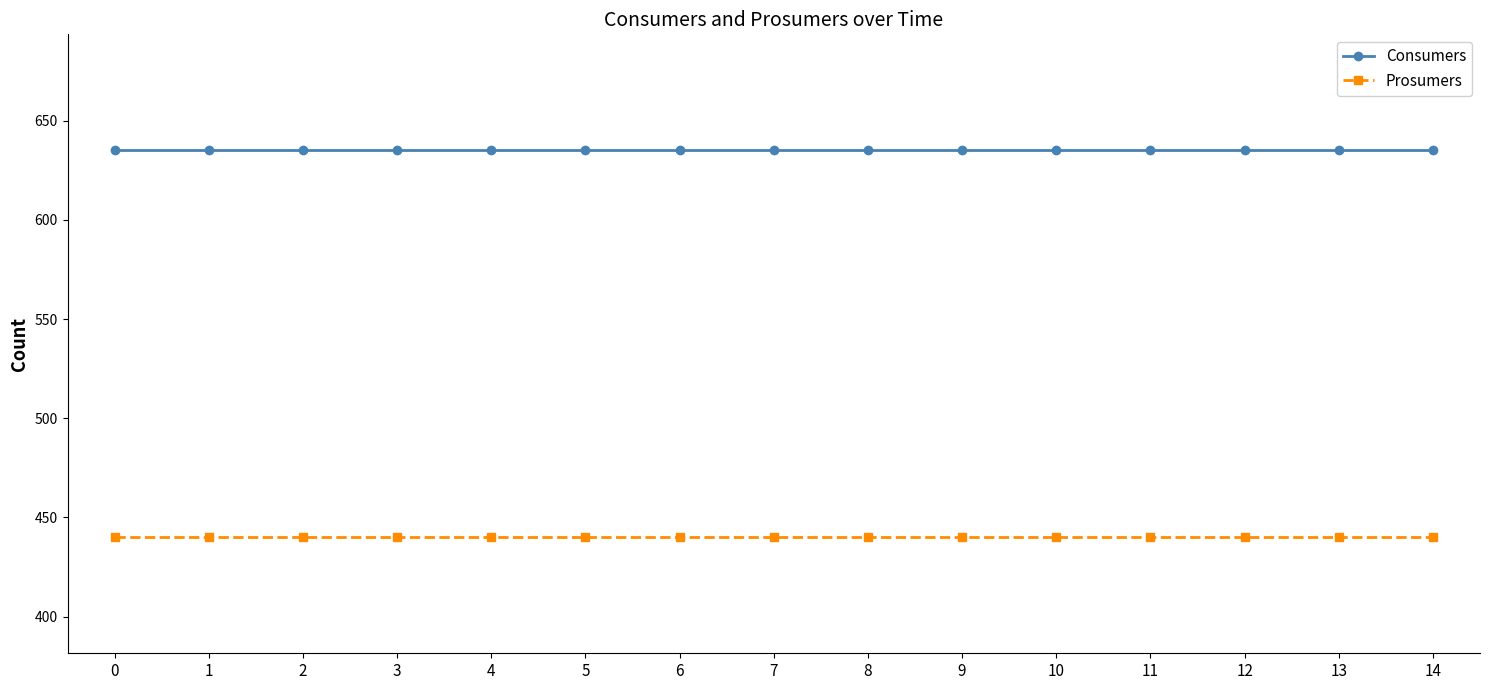

How many data points does each series have?

15